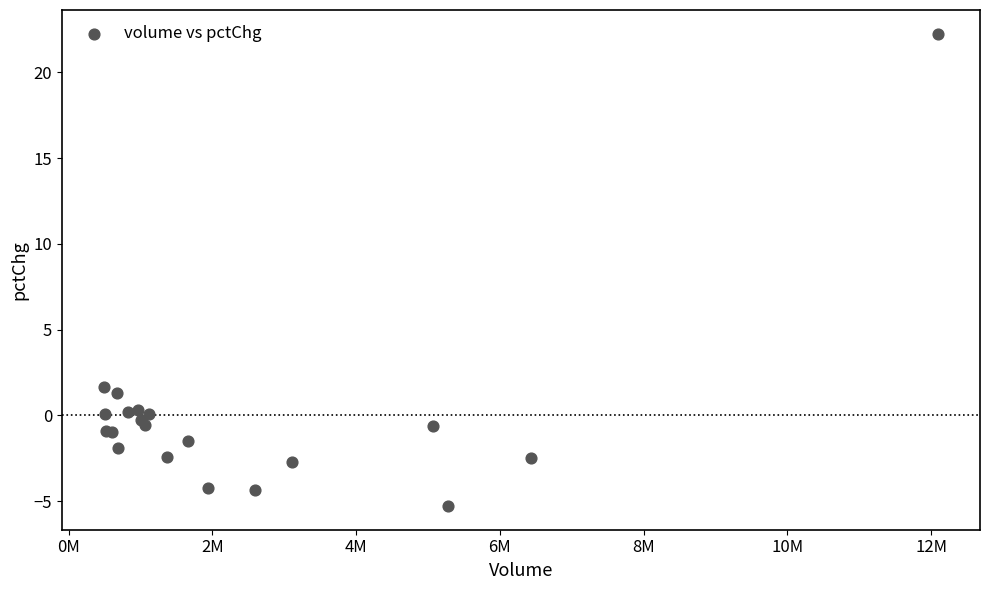

What Y value in the scatter plot is closest to 8?

1.6